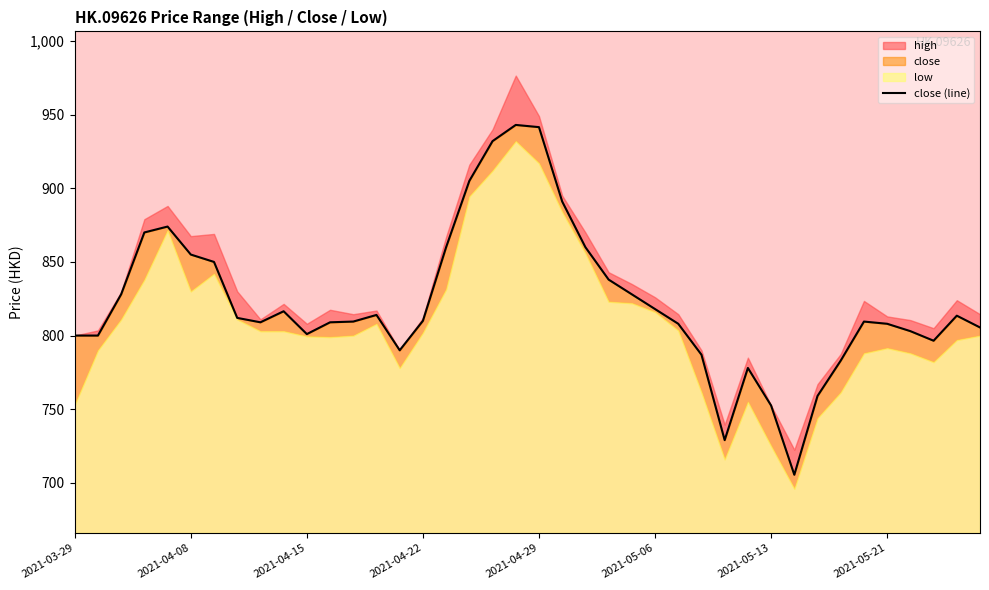

True or false: there are more than 2 points higher than both neighbors.

True